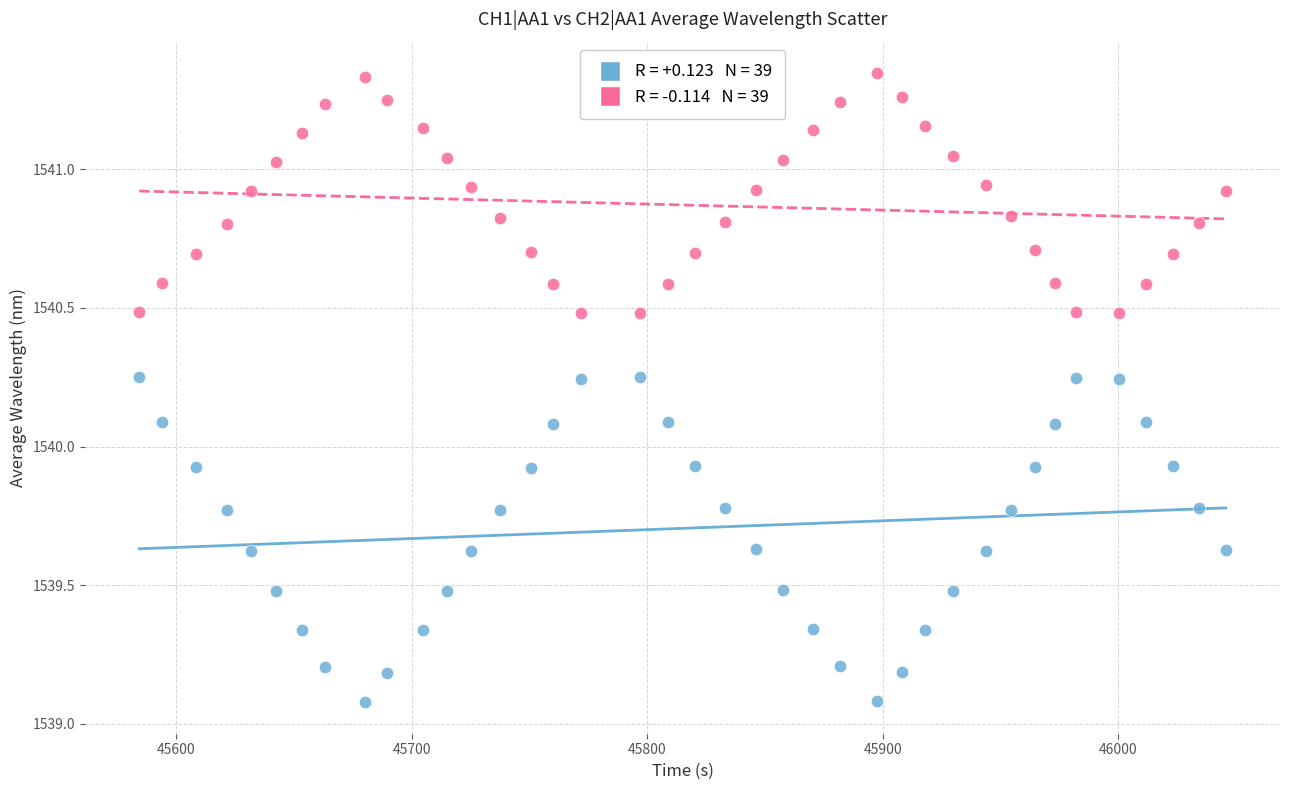

Across all data points, what is the range of X values (max minus min)?

461.4